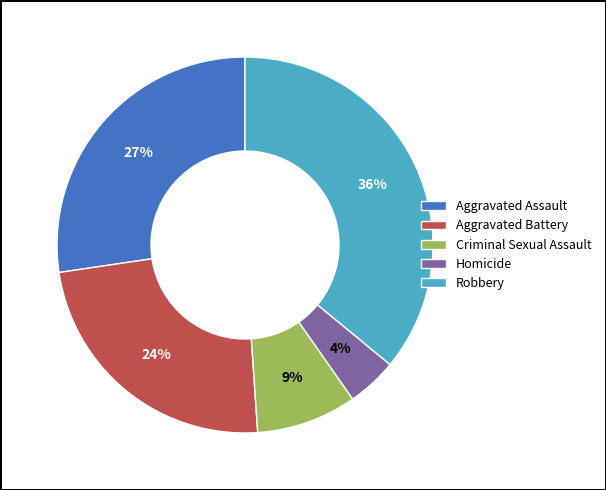

What is the smallest slice in the pie chart?

Homicide